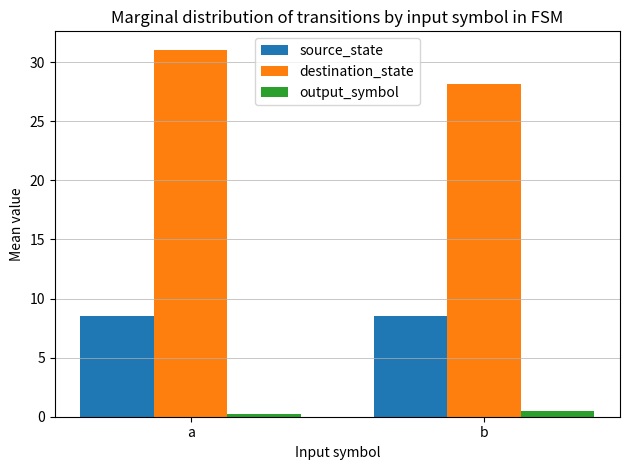

The destination_state series shows 28.2 at b. True or false?

True